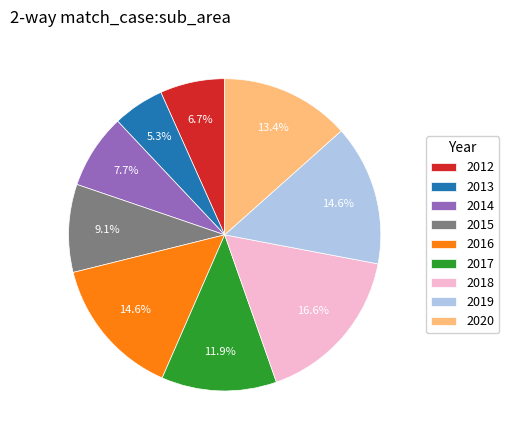

What is the smallest slice in the pie chart?

2013